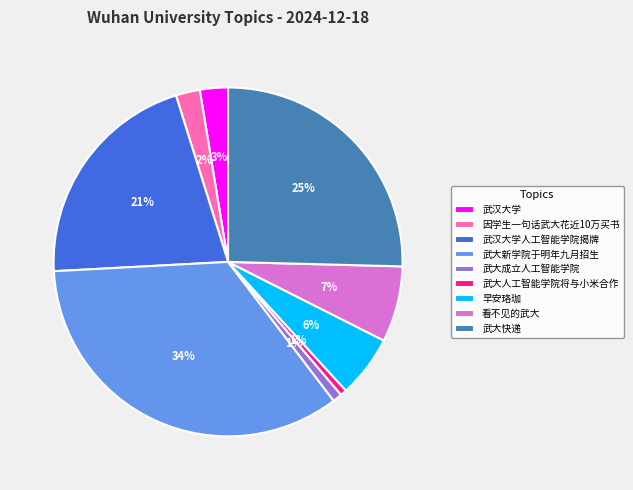

Does any single category account for the majority?

No